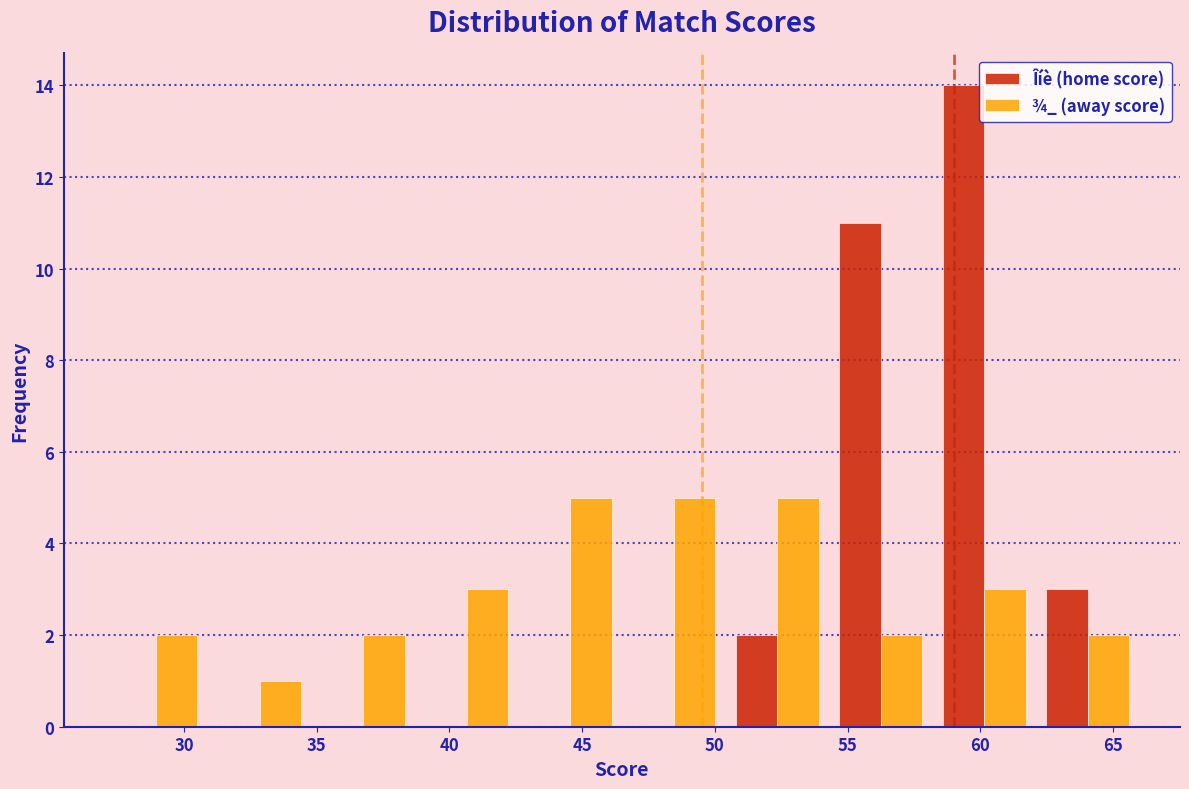

What is the height of the Îíè (home score) bar covering 54.3 to 58.2 on the x-axis? Neither the bar edges nor the heights are printed on the chart, so give them approximately, as read against the axes.

11